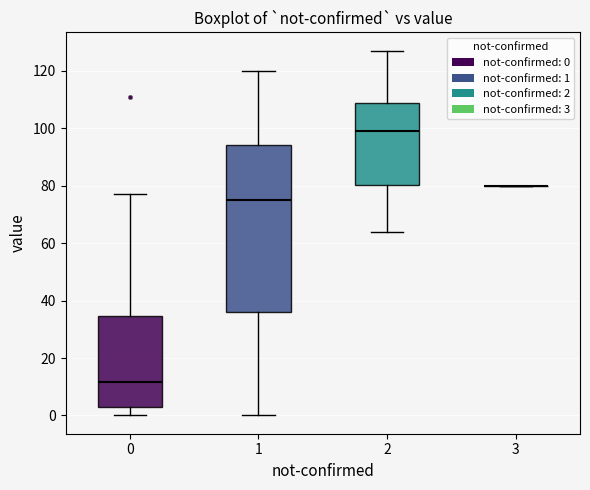

Reading left to right, read every box against the y-axis: the position of its median line, the range the box covers, and the ends of its whiskers. The values are not printed on the chart, so give them approximately, as read against the axis.

0: median 12, box 4 to 34, whiskers 0 to 78
1: median 76, box 36 to 94, whiskers 0 to 120
2: median 100, box 80 to 108, whiskers 64 to 128
3: box collapsed to a line at 80, whiskers 80 to 80